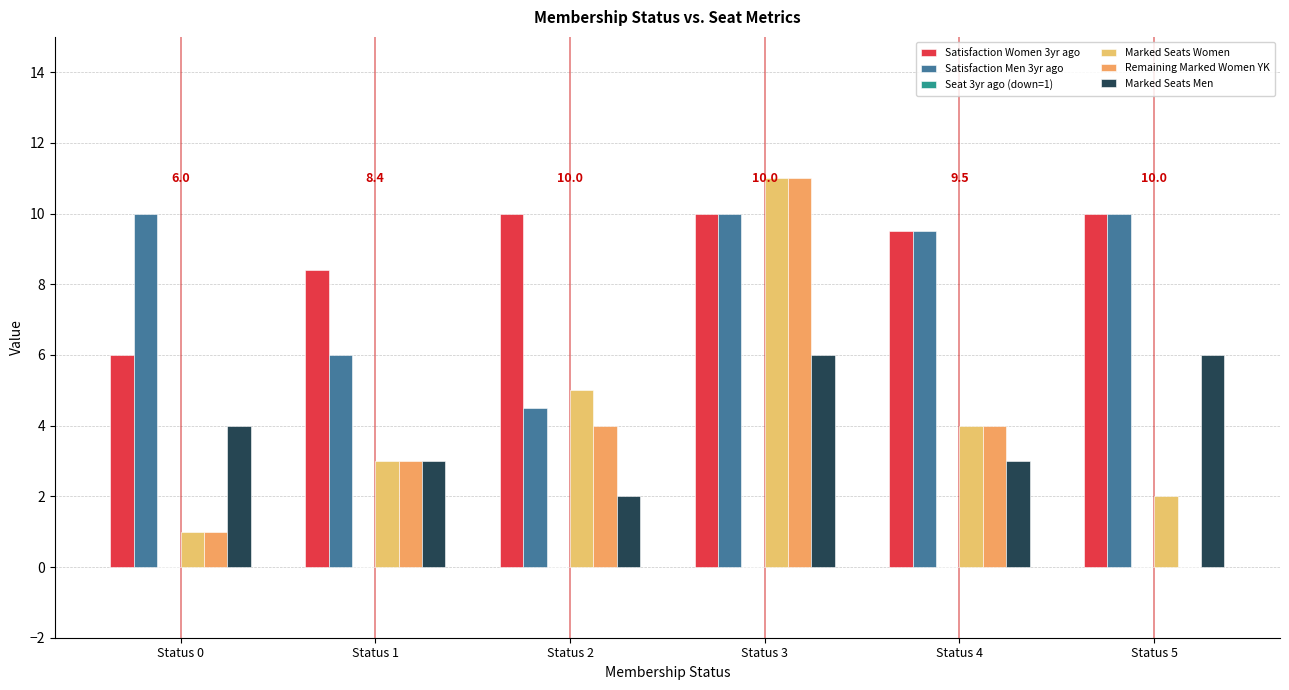

At how many categories does at least one series exceed 10?

1